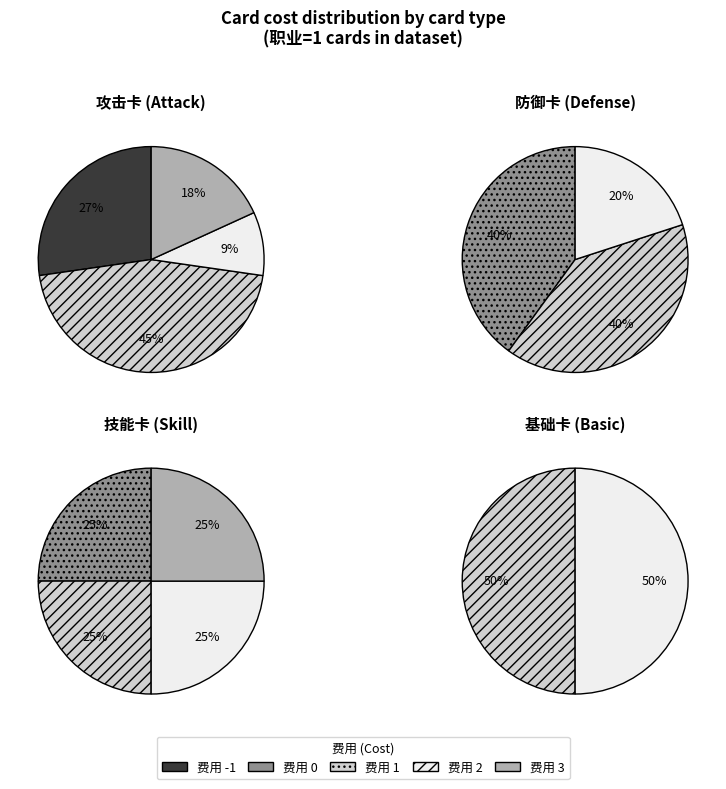

Combined, what portion of the pie is 2 and 0?

57.6%